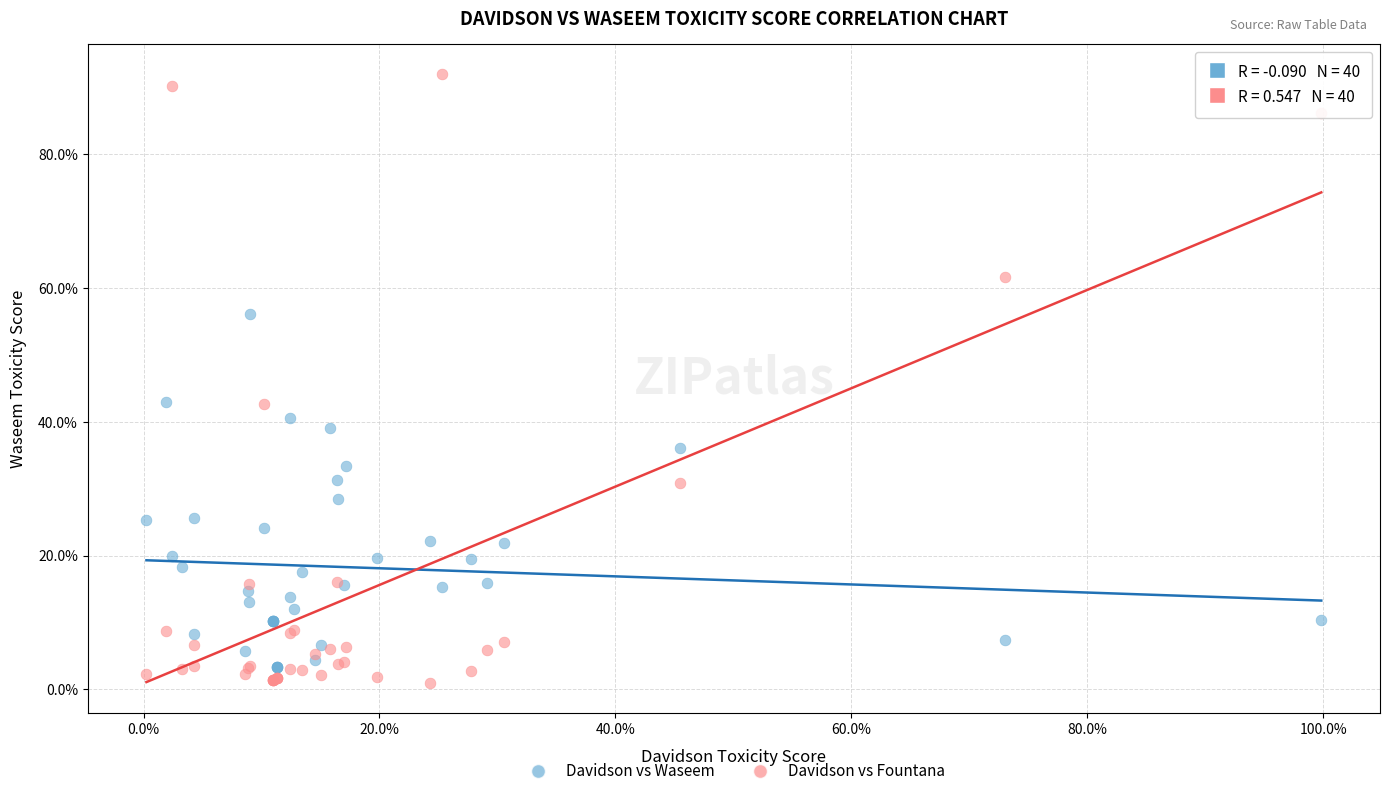

What are all the series names shown in the legend?

Davidson vs Waseem, Davidson vs Fountana